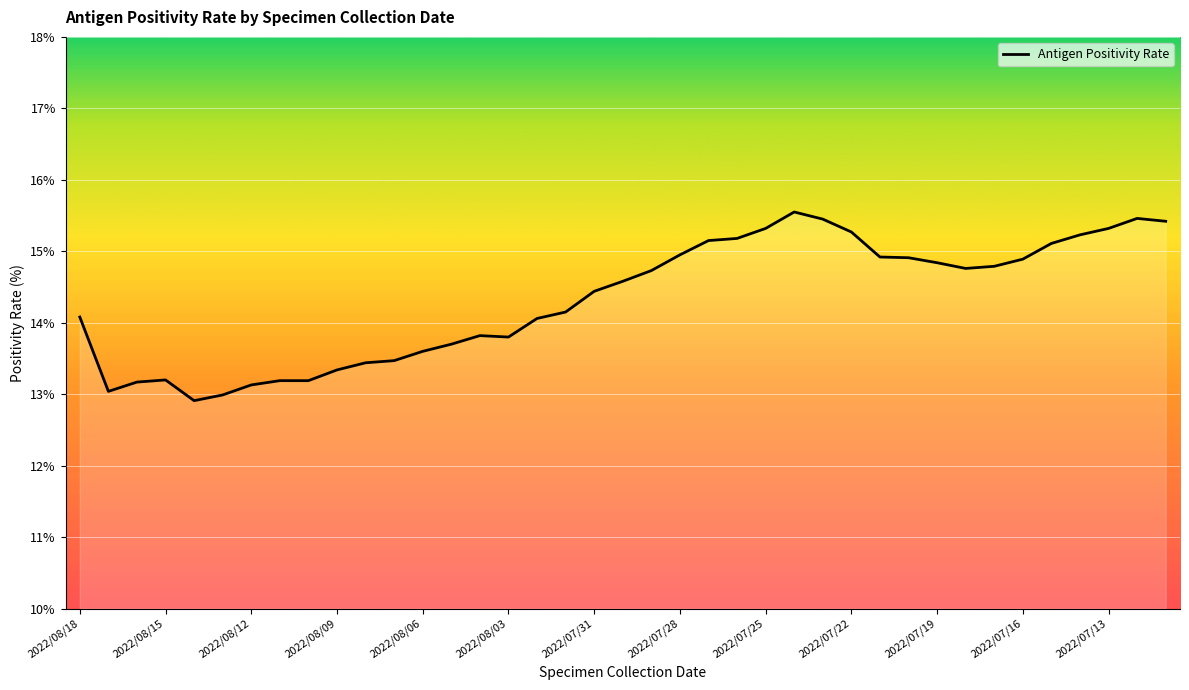

What is the greatest value displayed?

15.6